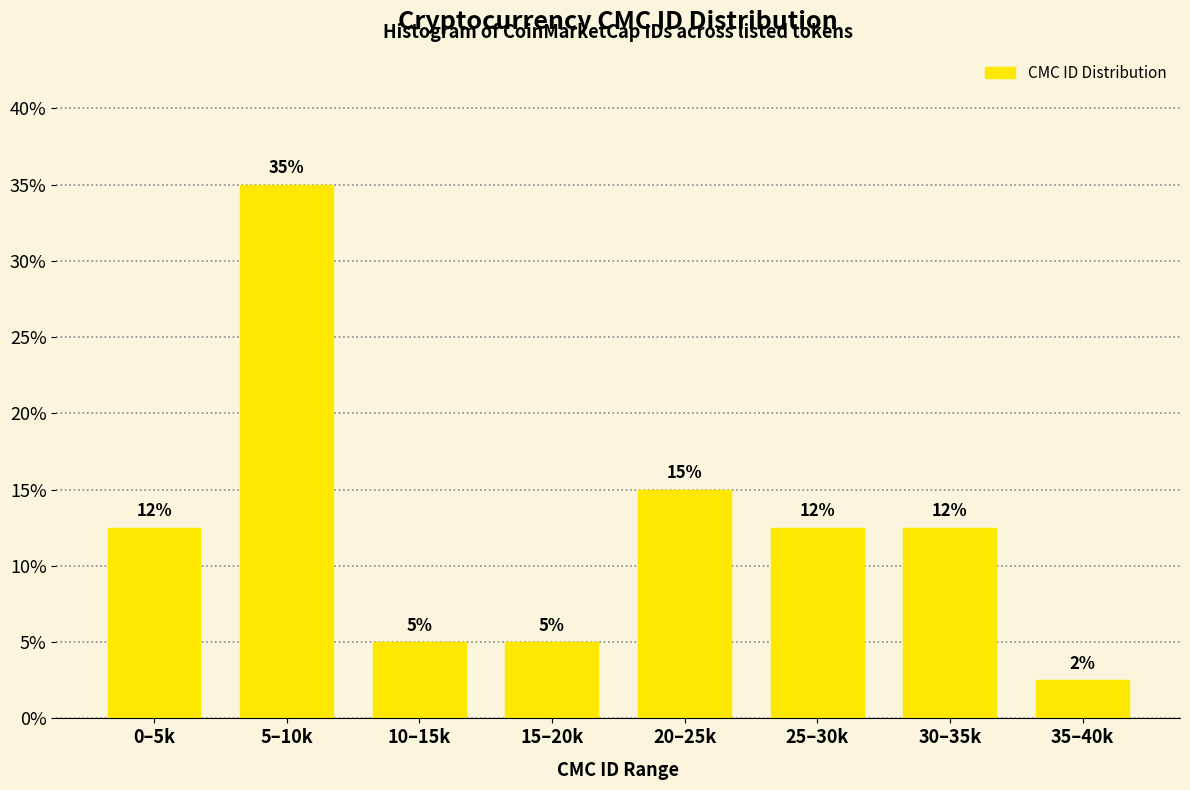

The value at 35–40k is 3.9. True or false?

False